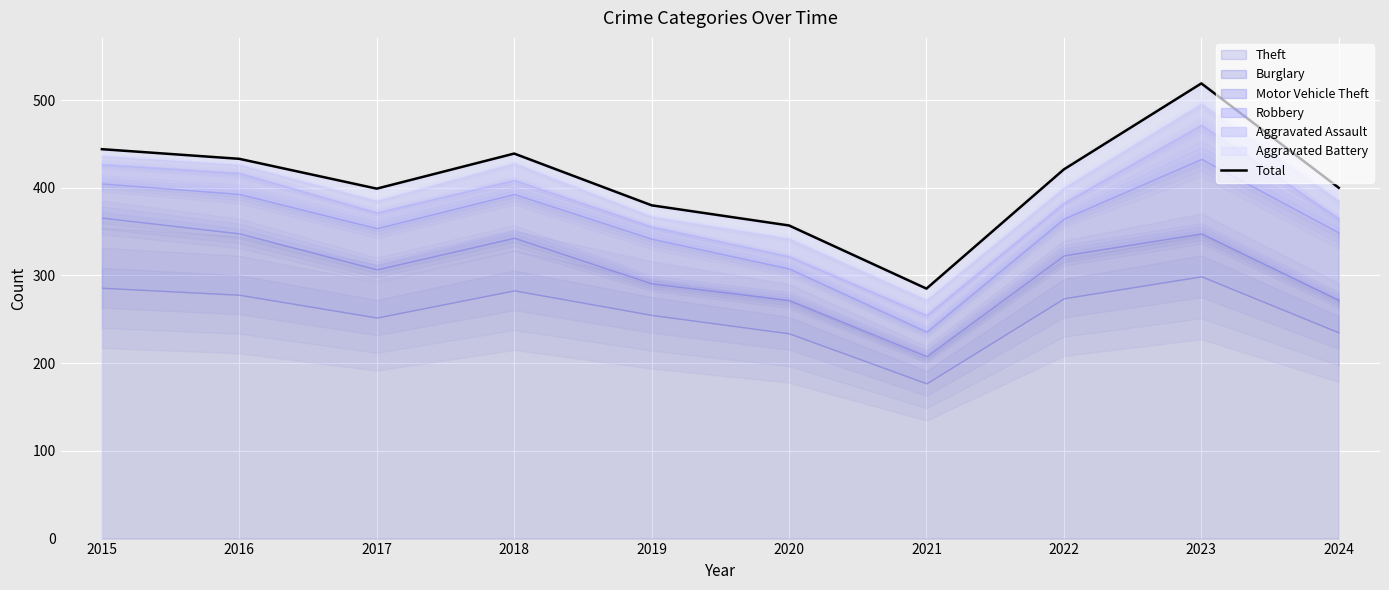

List the labels in order of value, largest first.

2023, 2015, 2018, 2016, 2022, 2024, 2017, 2019, 2020, 2021